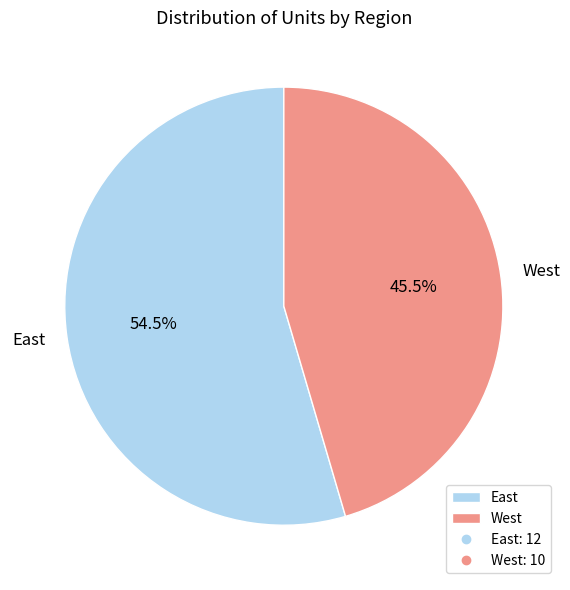

Is there a majority slice in this chart?

Yes